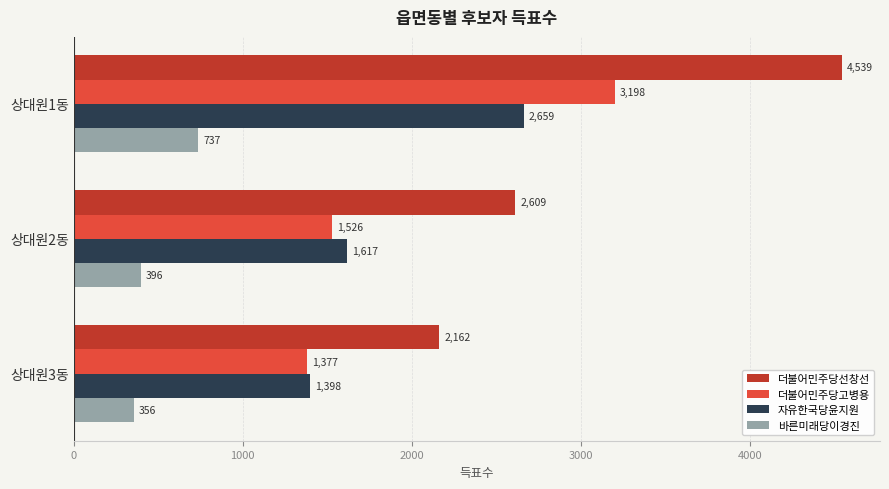

At how many categories does at least one series exceed 4022?

1